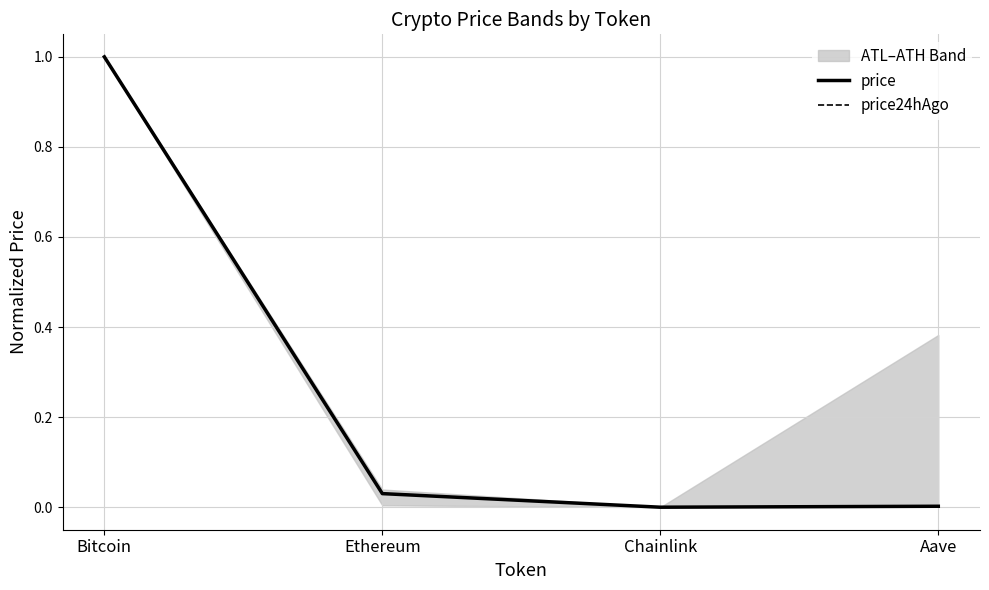

The value of price24hAgo at Aave is 0.0. True or false?

True